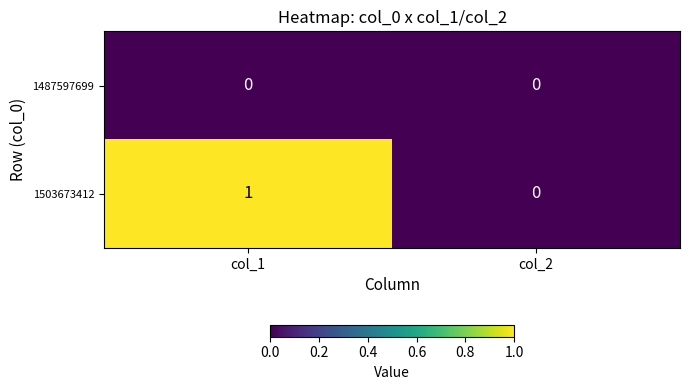

List the series in order of their peak value, lowest first.

1487597699, 1503673412